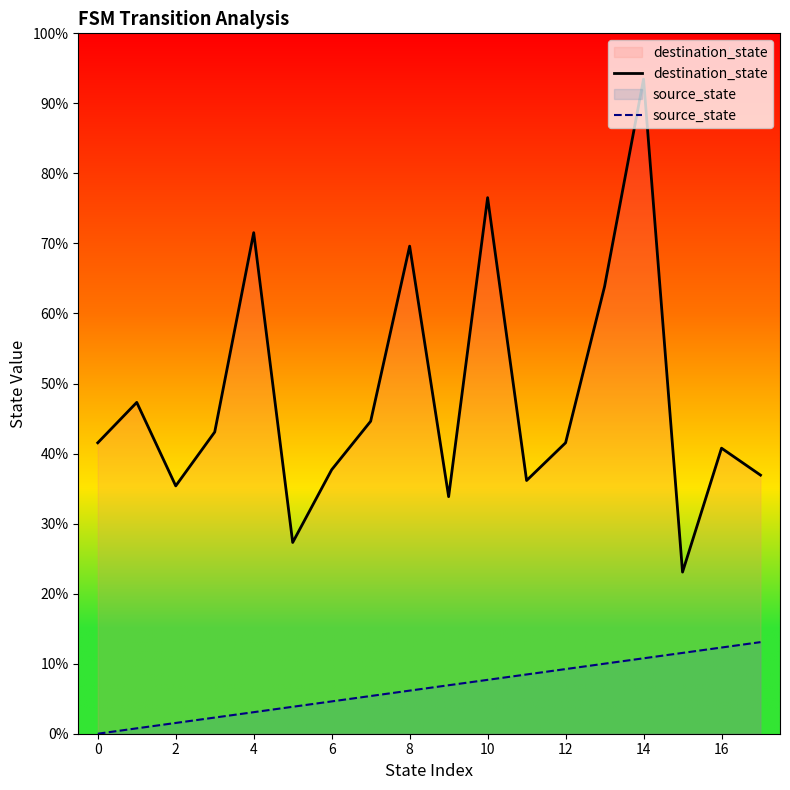

What are all the series names shown in the legend?

destination_state, source_state